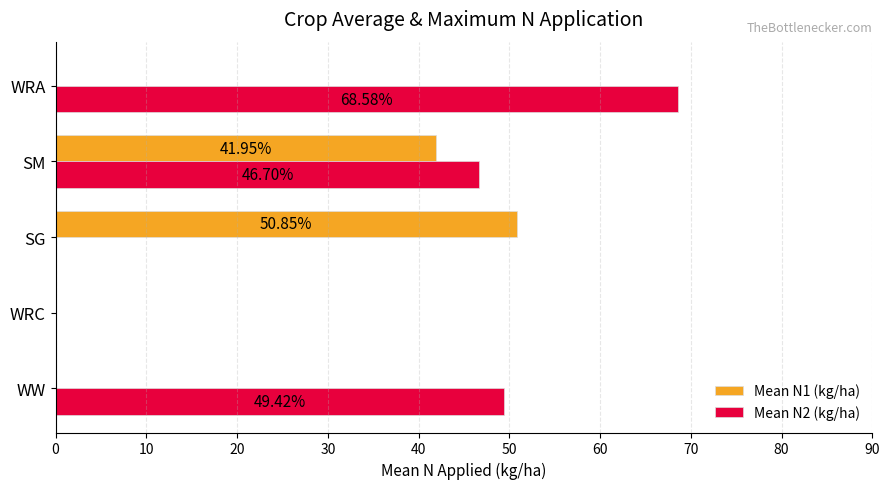

Which series has the largest total across all categories?

Mean N2 (kg/ha)